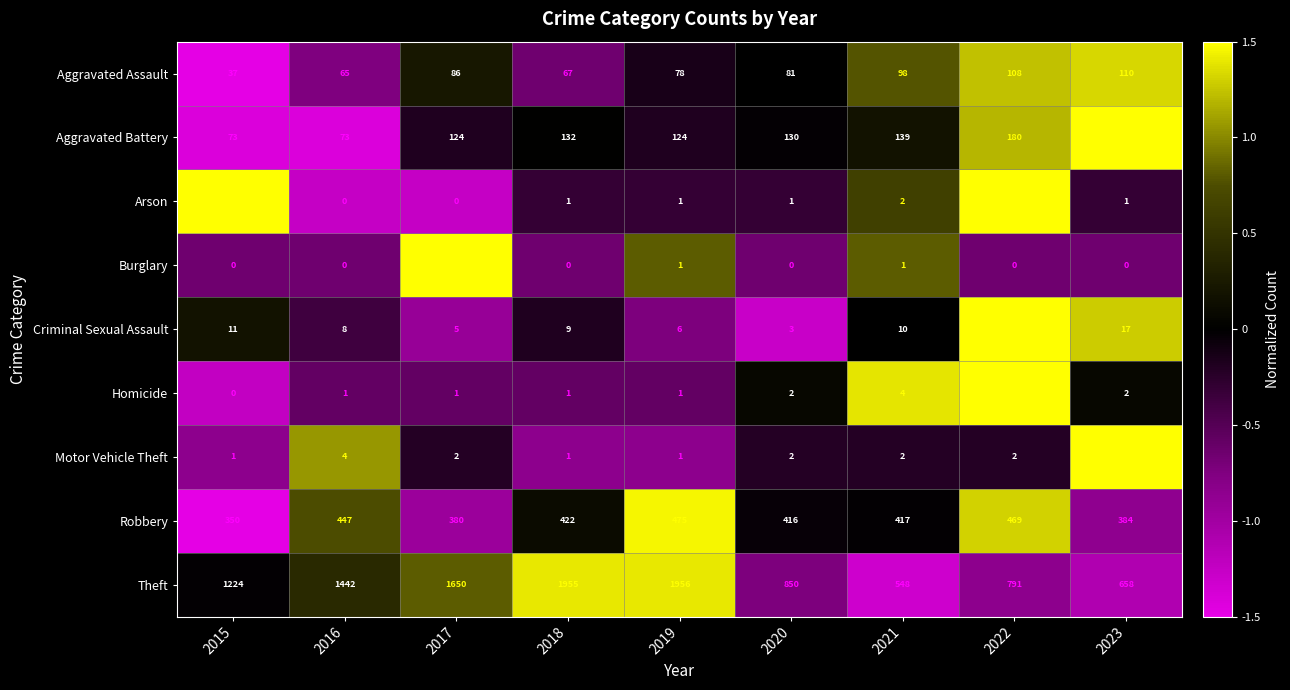

The Aggravated Battery series shows 34 at 2015. True or false?

False